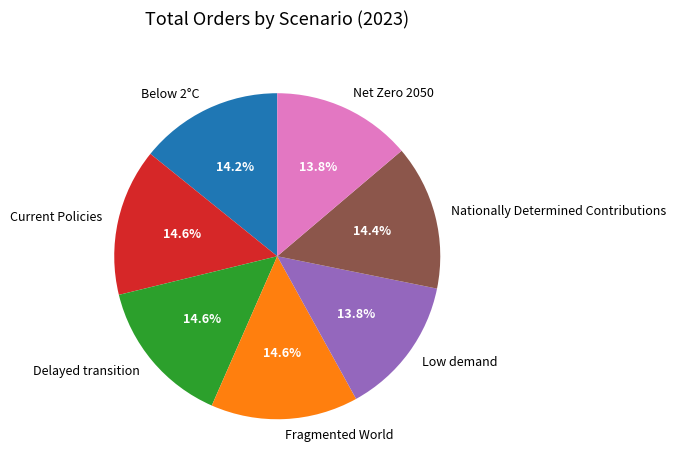

Between Low demand and Delayed transition, which is larger?

Delayed transition